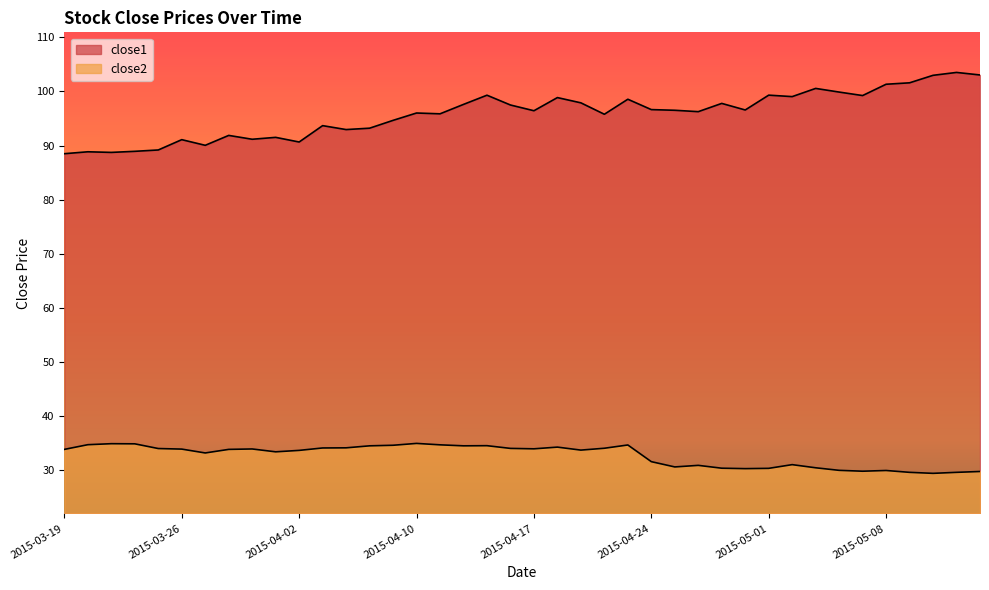

What is the total value across all series at 2015-05-04?

130.1